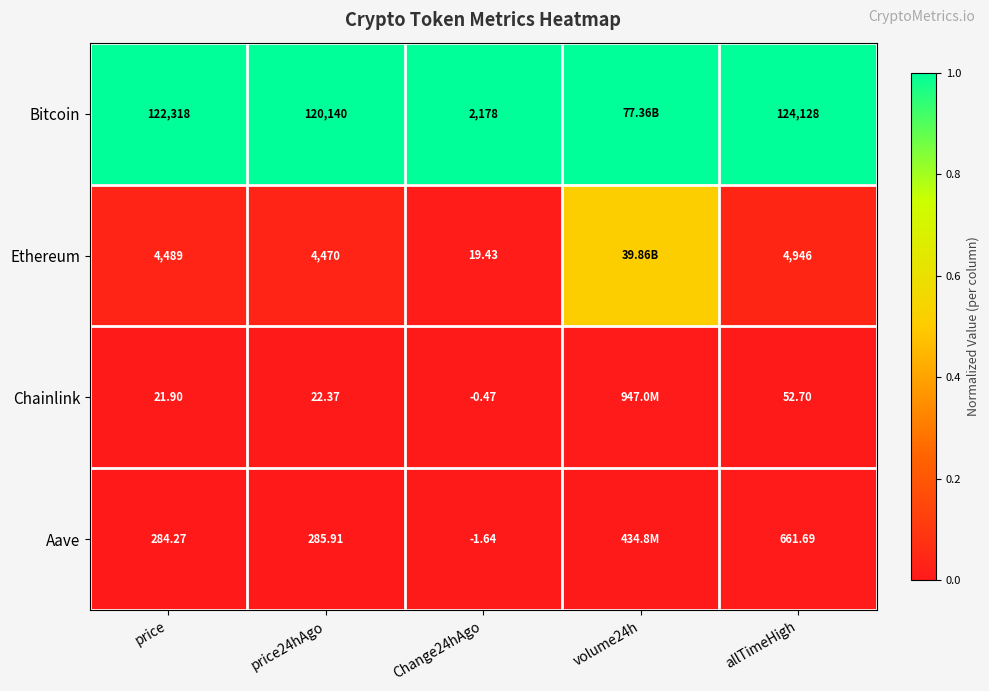

Between price and Change24hAgo, which series saw the biggest shift?

Bitcoin